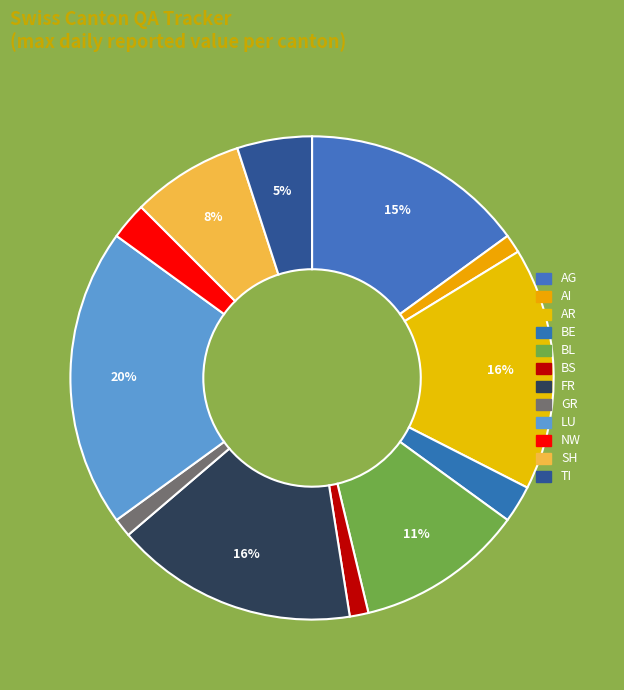

Which slice is the largest?

LU